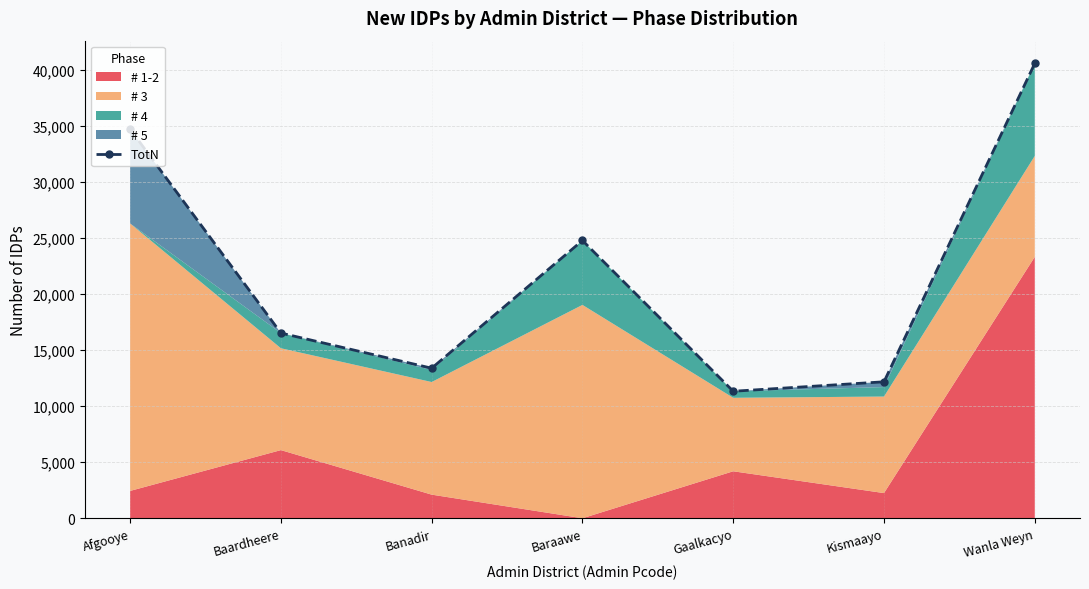

Reading right to left, what are all the values shown in this chart?

40603.6	12182.2	11336.7	24796.2	13394.7	16532.2	34728.6